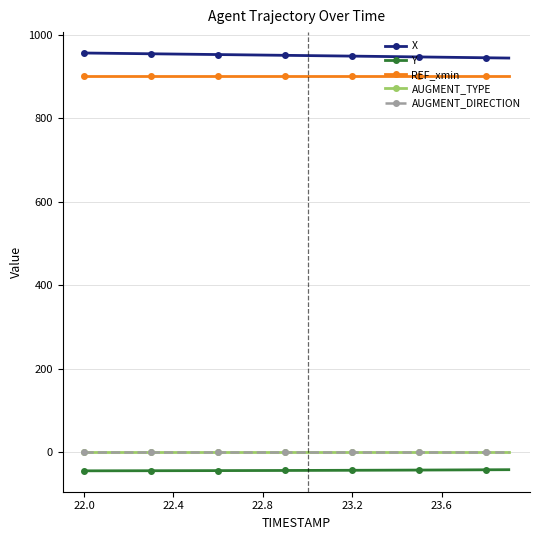

Which series has the largest total across all categories?

X